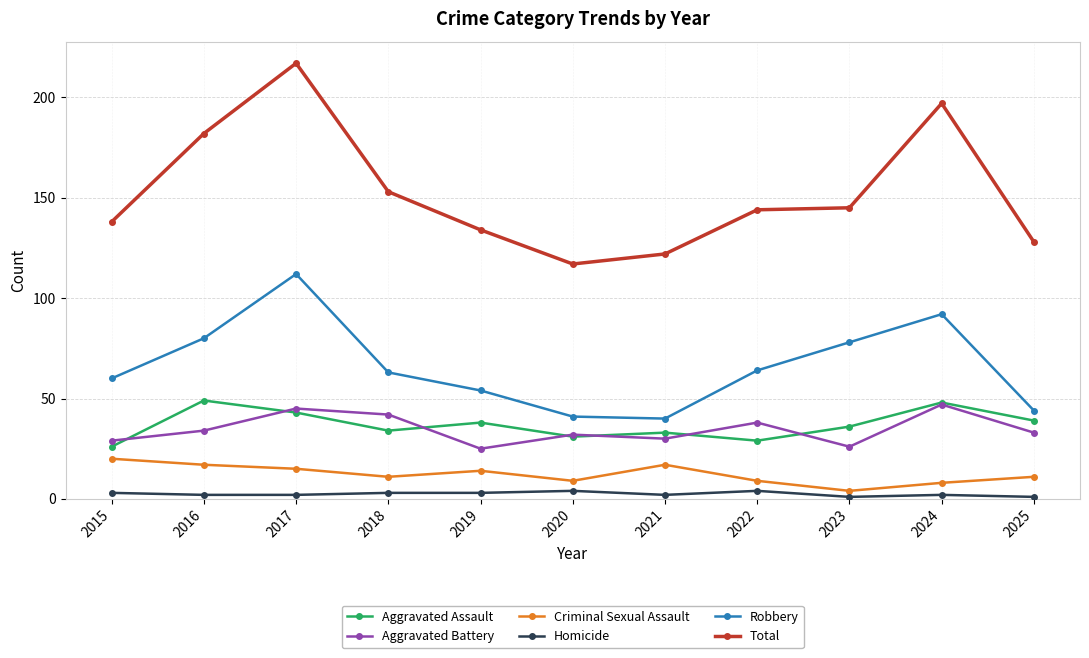

True or false: Homicide and Total cross at least once.

False